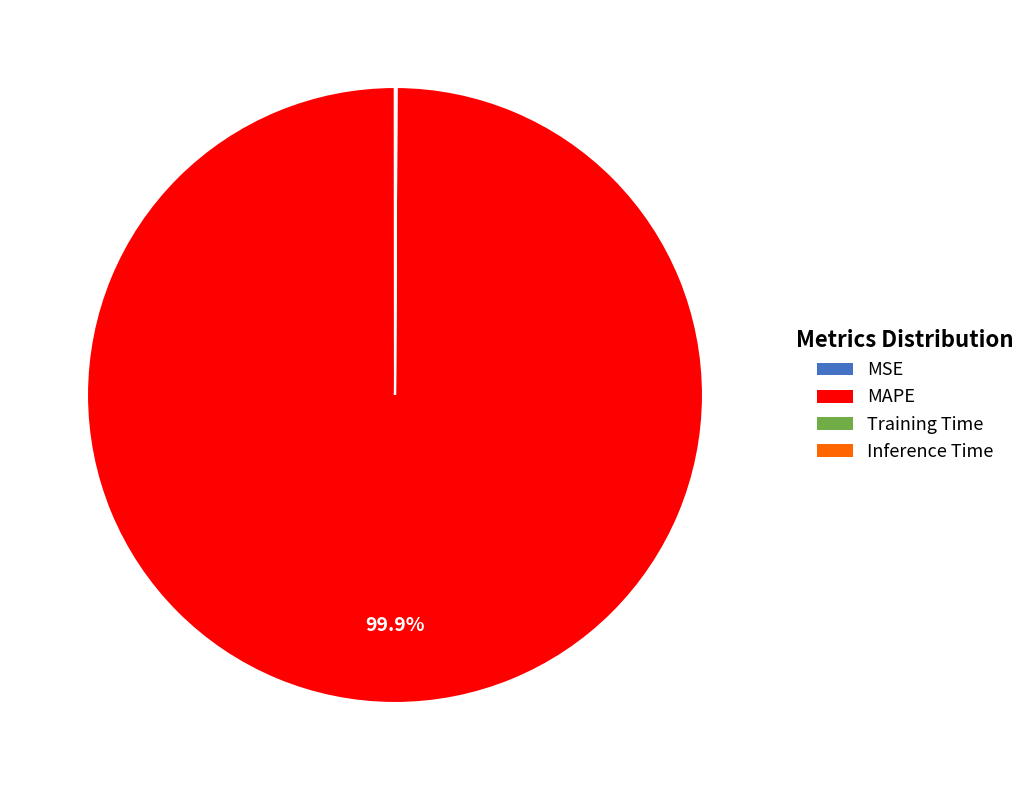

Which slice is the largest?

MAPE